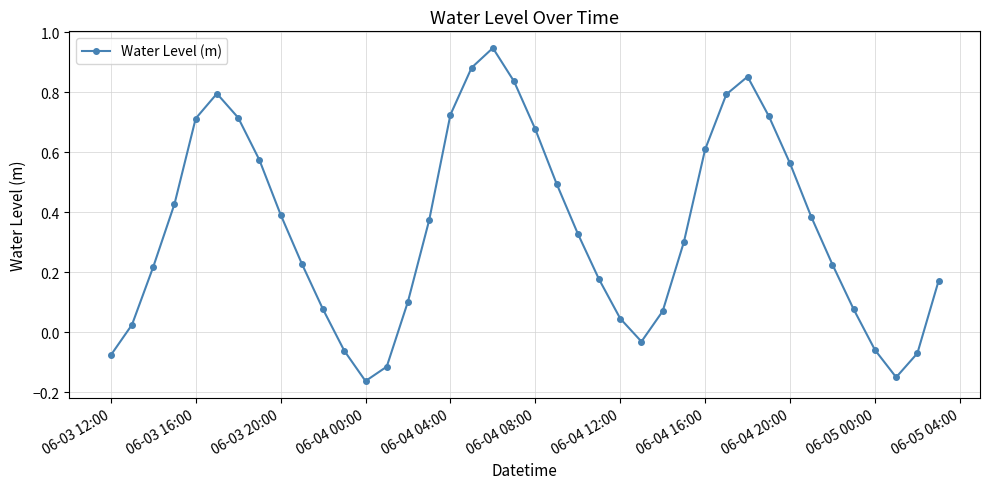

What is the difference between the maximum and minimum values?

1.1